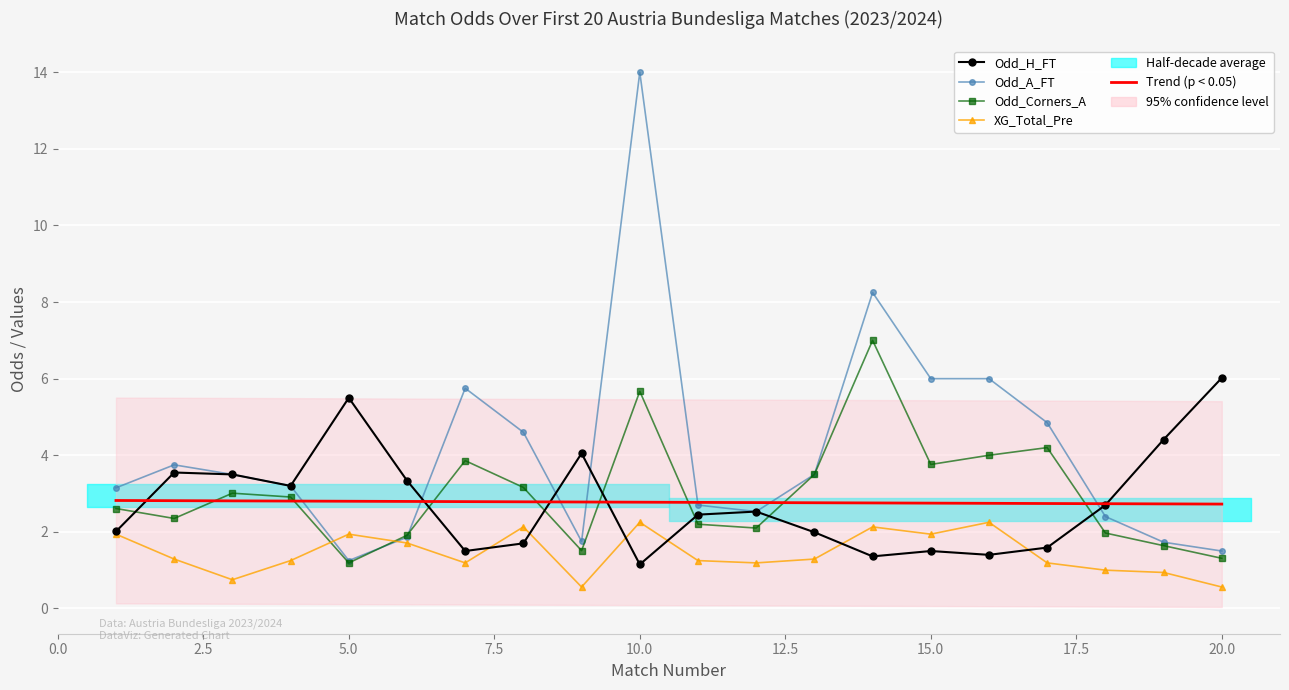

The value of Odd_H_FT at 15 is 2.4. True or false?

False